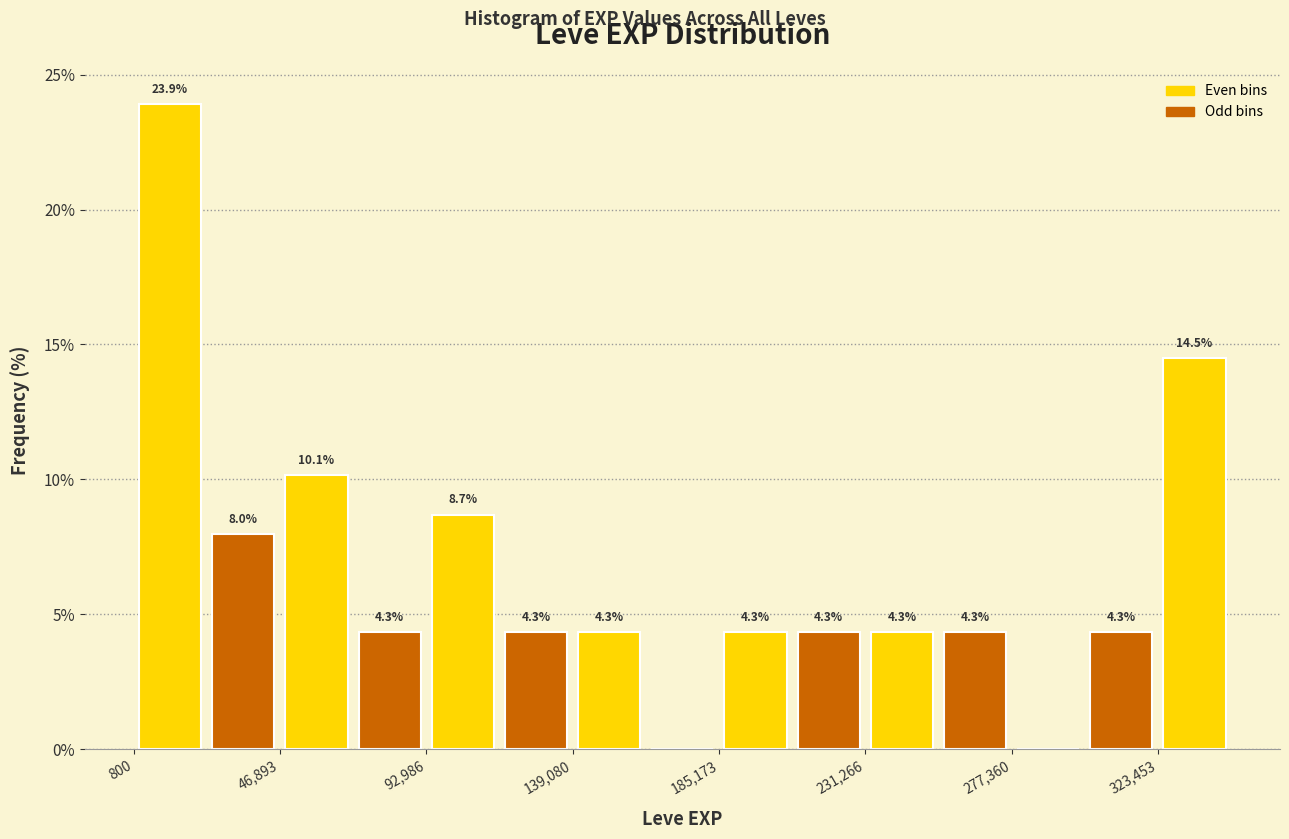

Which range on the x-axis has the tallest bar?

0 to 25000